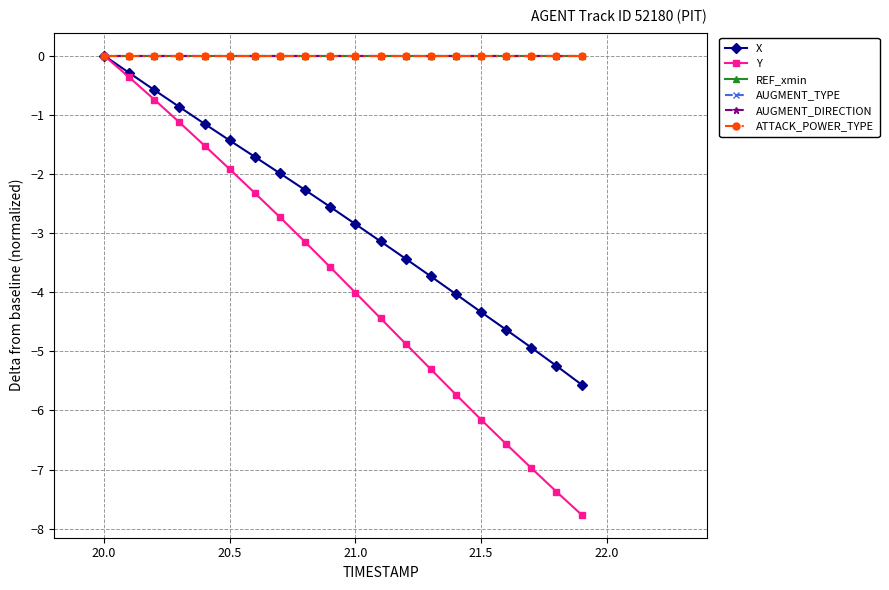

What are all the series names shown in the legend?

X, Y, REF_xmin, AUGMENT_TYPE, AUGMENT_DIRECTION, ATTACK_POWER_TYPE